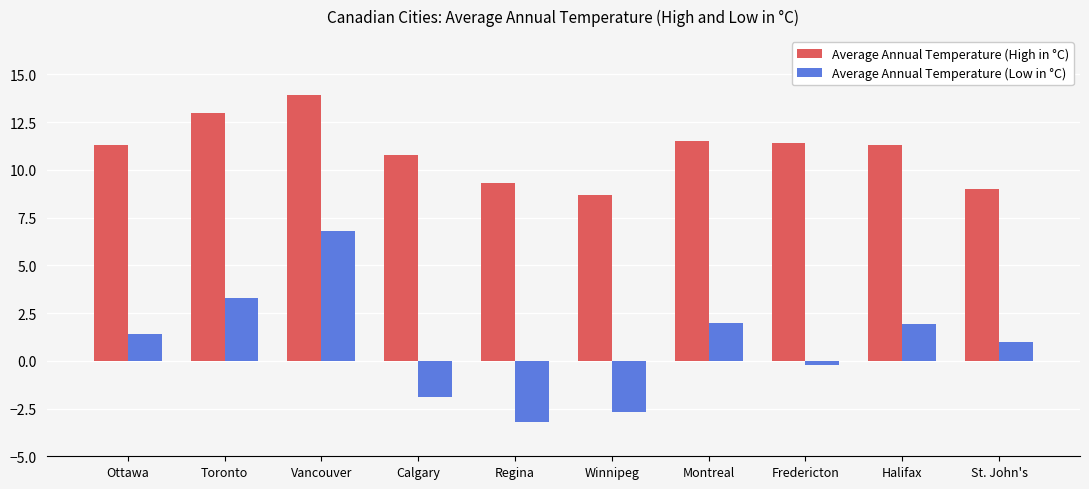

True or false: Average Annual Temperature (Low in °C) has a value of 1.4 at Ottawa.

True